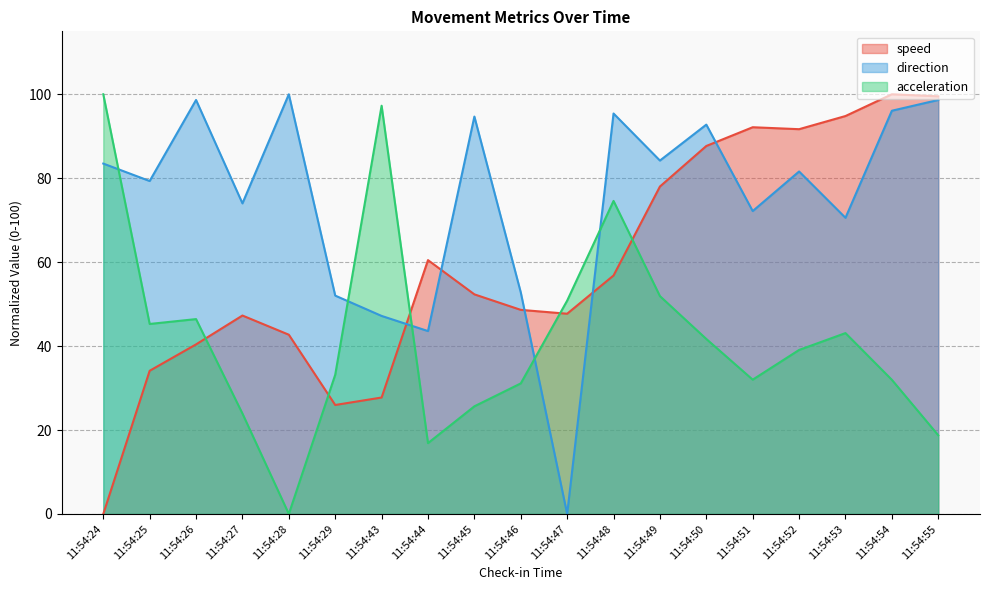

What is the difference between the highest and lowest values at 11:54:55?

80.8